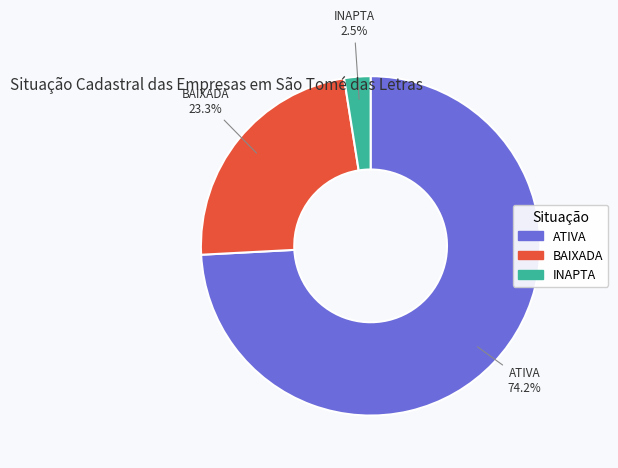

To the nearest percent, what portion does ATIVA represent?

74%